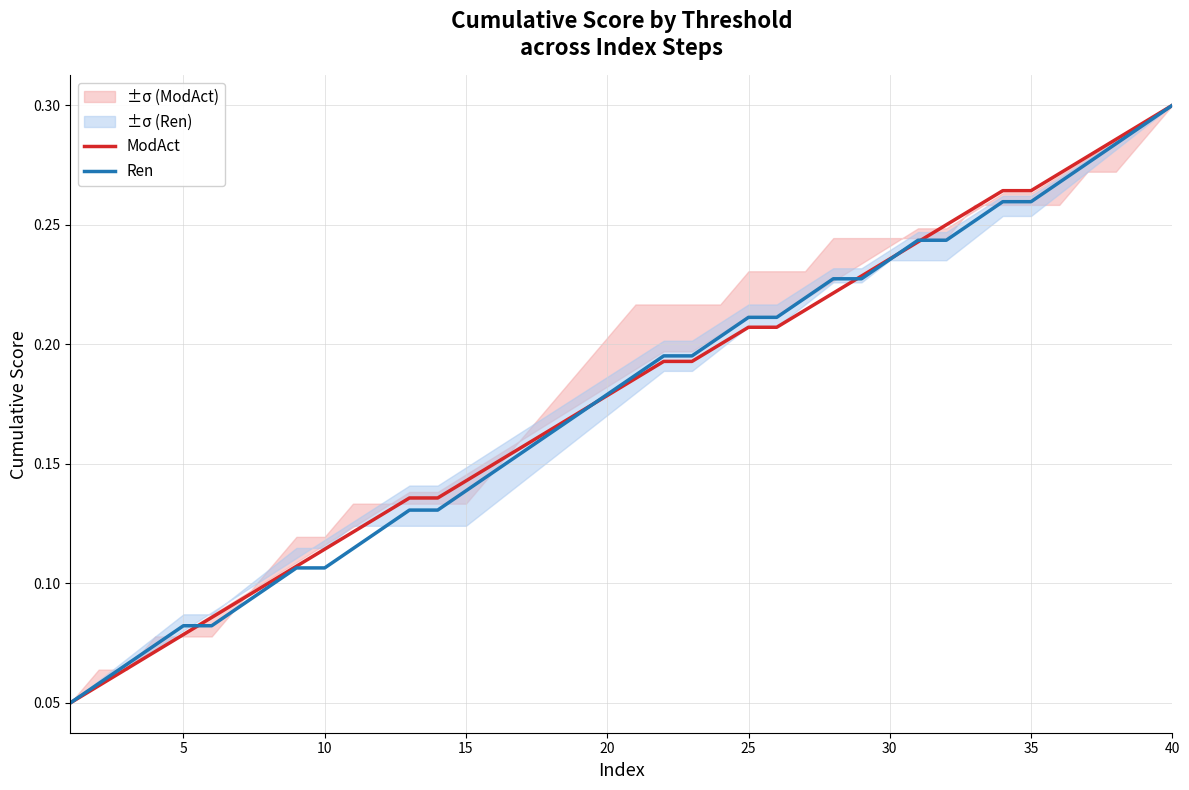

The value of Ren at 40 is 0.1. True or false?

False